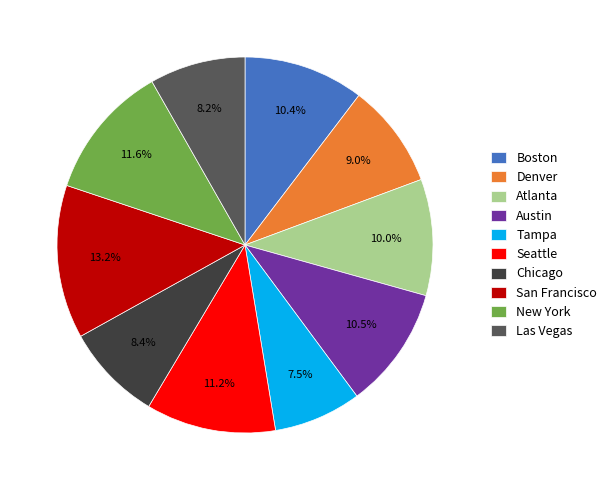

To the nearest percent, what is the difference between the San Francisco and Tampa slice percentages?

6%